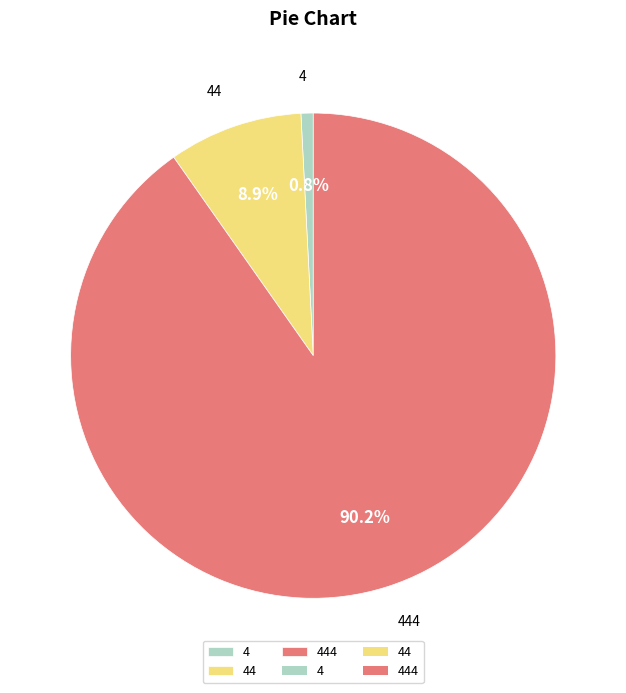

To the nearest percent, what portion does 4 represent?

1%